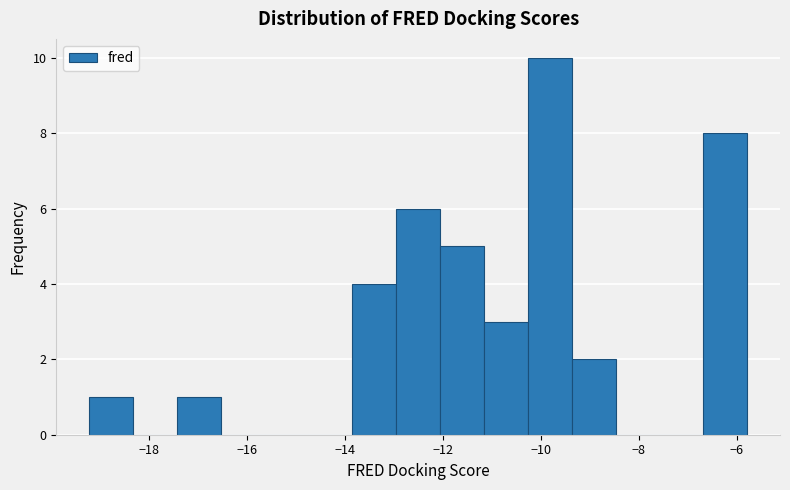

Reading left to right, list every bar in this chart as the range it spans on the x-axis followed by its height. Neither the bar edges nor the heights are printed on the chart, so give them approximately, as read against the axes.

-19.2 to -18.4: 1
-18.4 to -17.4: 0
-17.4 to -16.6: 1
-16.6 to -15.6: 0
-15.6 to -14.8: 0
-14.8 to -13.8: 0
-13.8 to -13.0: 4
-13.0 to -12.0: 6
-12.0 to -11.2: 5
-11.2 to -10.2: 3
-10.2 to -9.4: 10
-9.4 to -8.4: 2
-8.4 to -7.6: 0
-7.6 to -6.6: 0
-6.6 to -5.8: 8